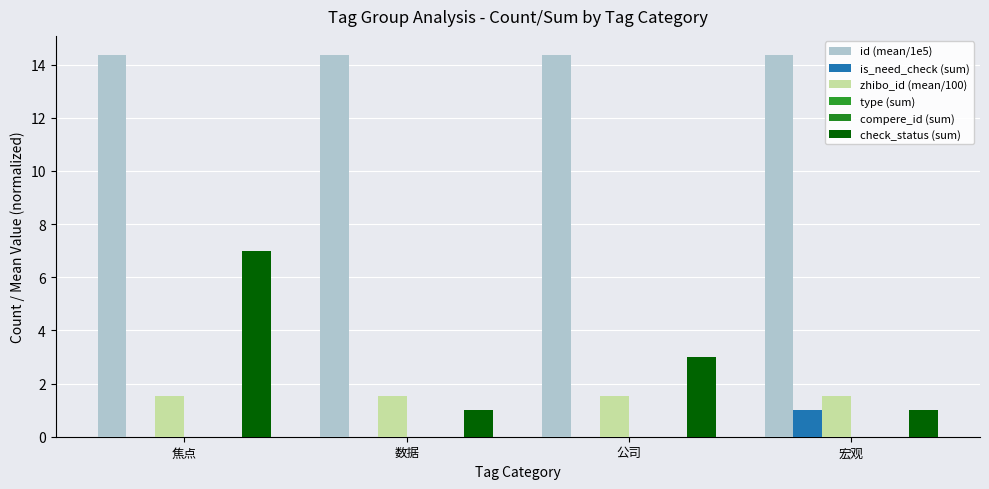

What is the label of the 2nd bar from the right?

公司